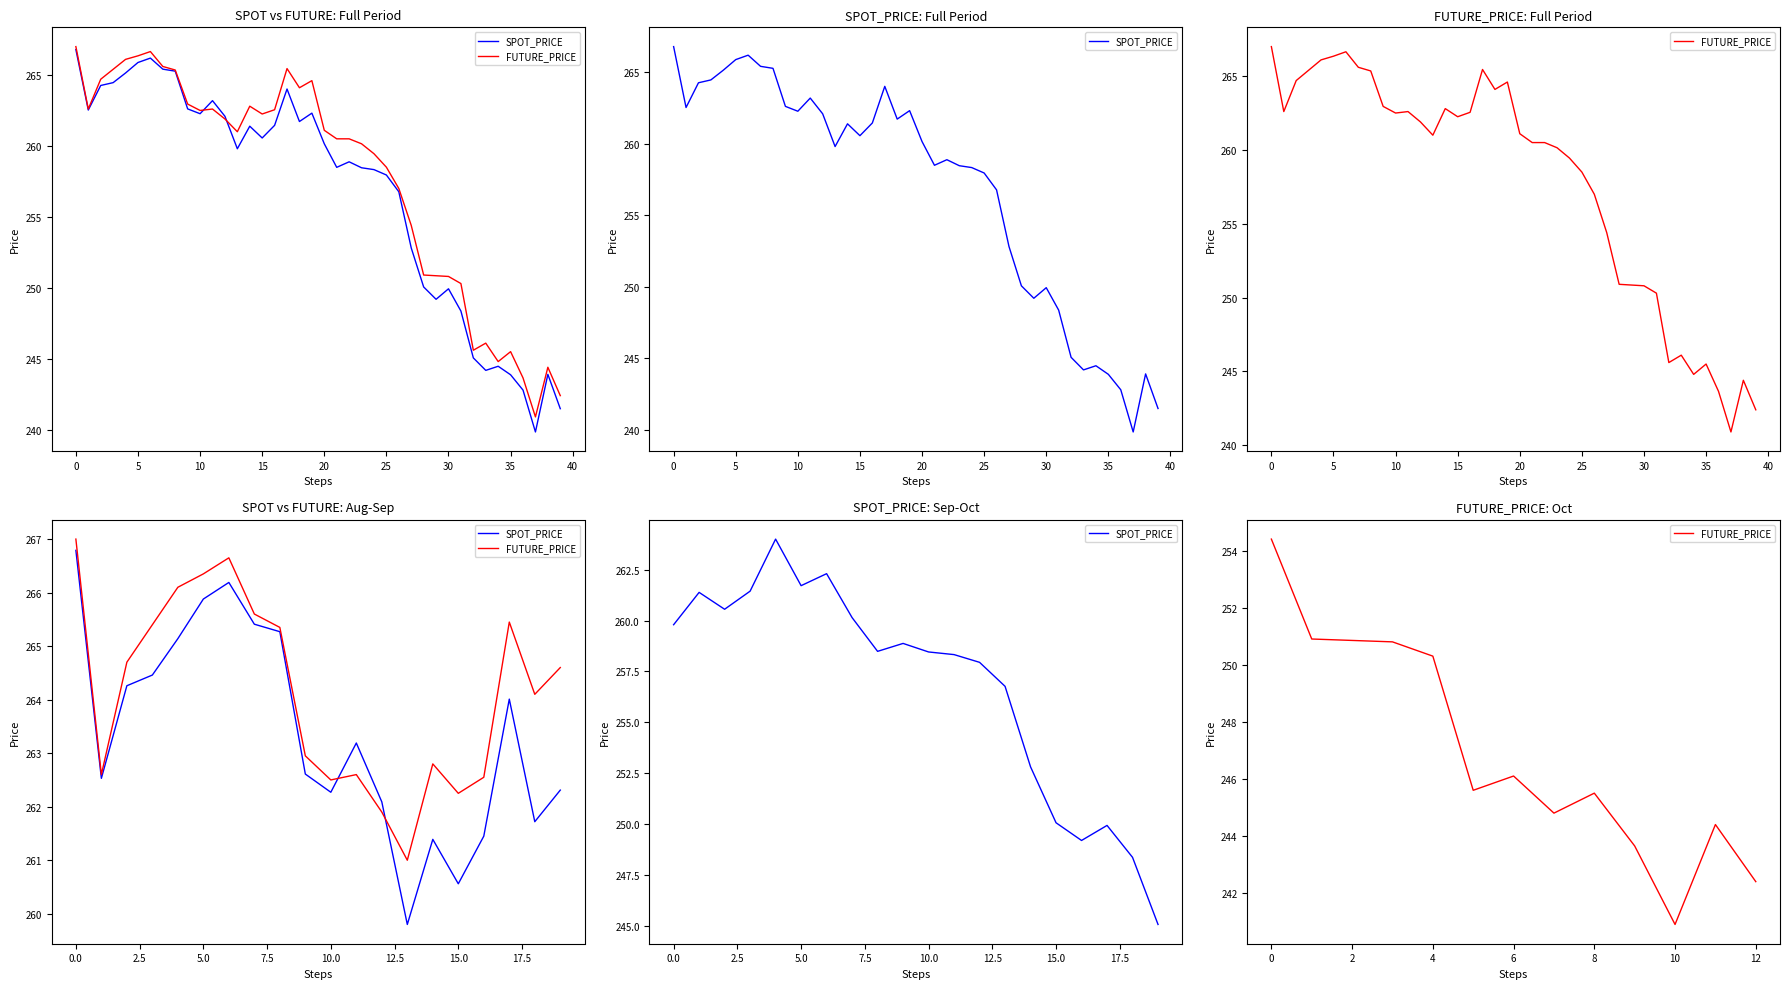

At how many categories does at least one series exceed 257?

26